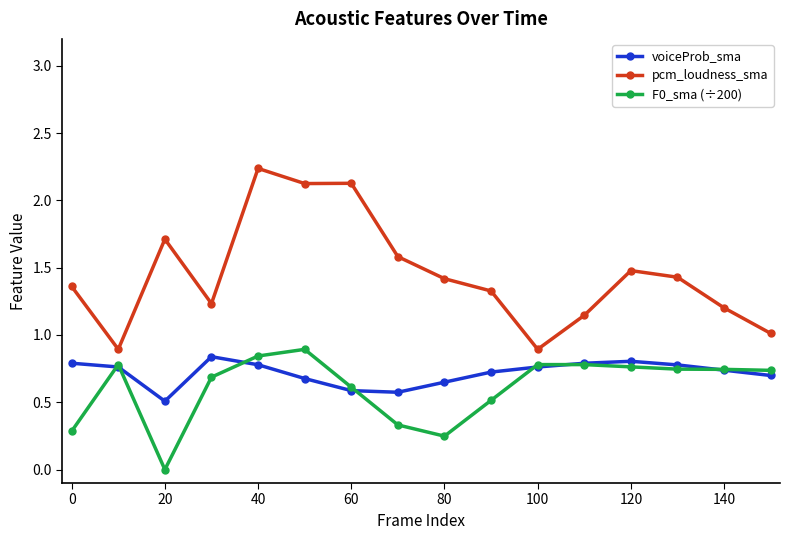

True or false: voiceProb_sma and pcm_loudness_sma cross at least once.

False